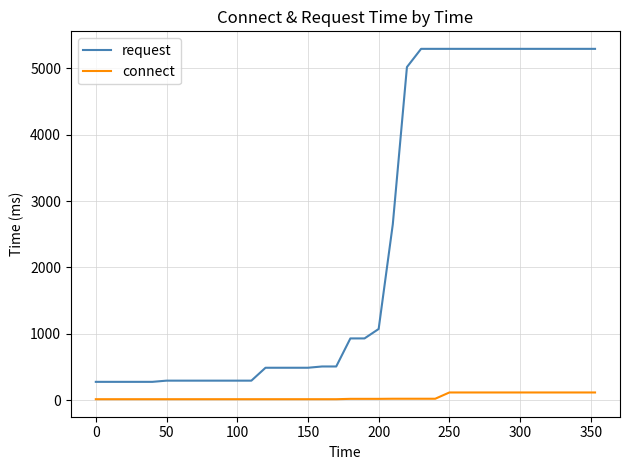

True or false: connect and request intersect in this chart.

False